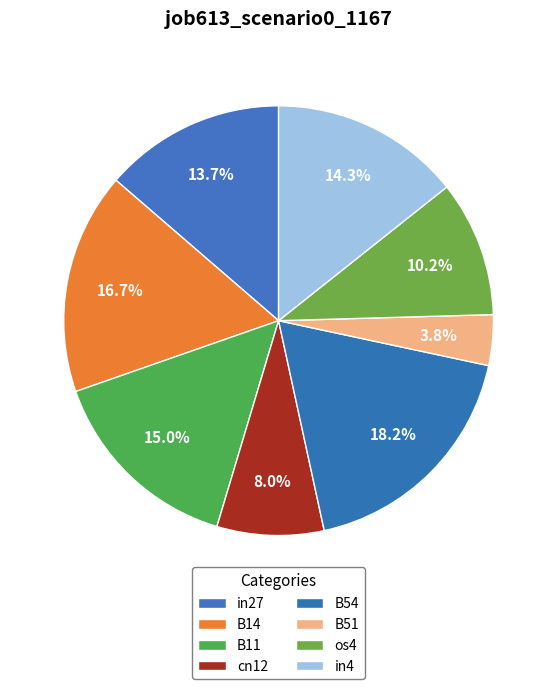

What percentage is NOT represented by B54?

81.8%